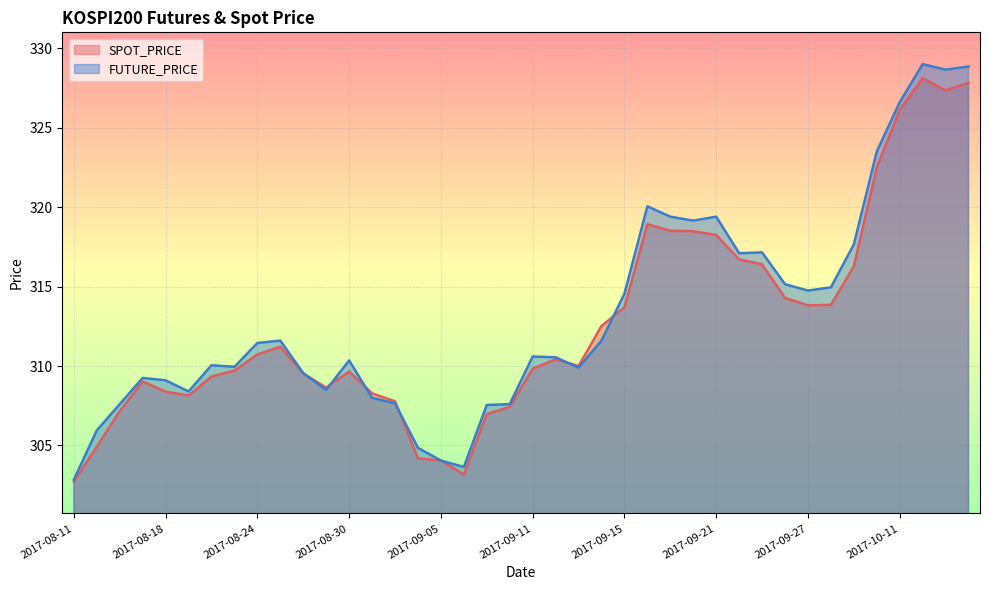

Which series has the largest total across all categories?

FUTURE_PRICE